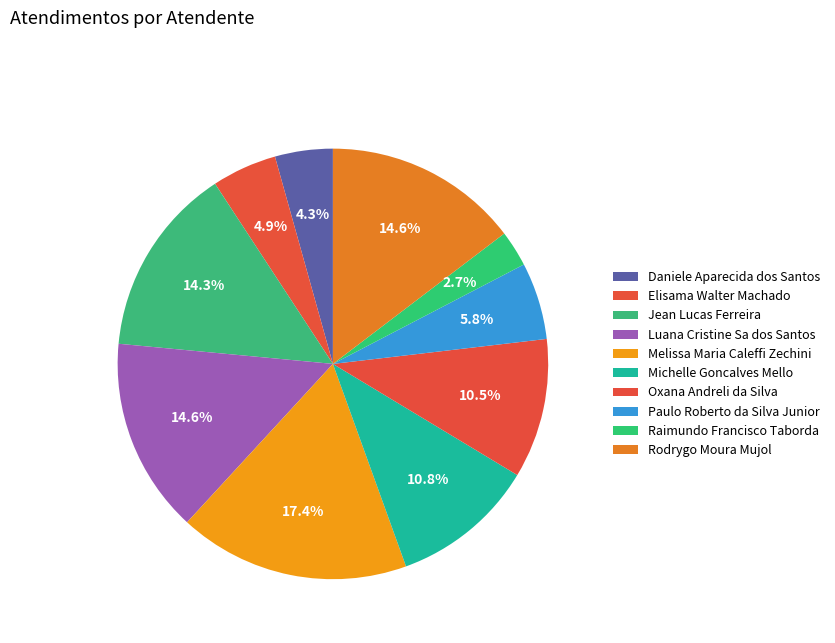

How many slices are in this pie chart?

10